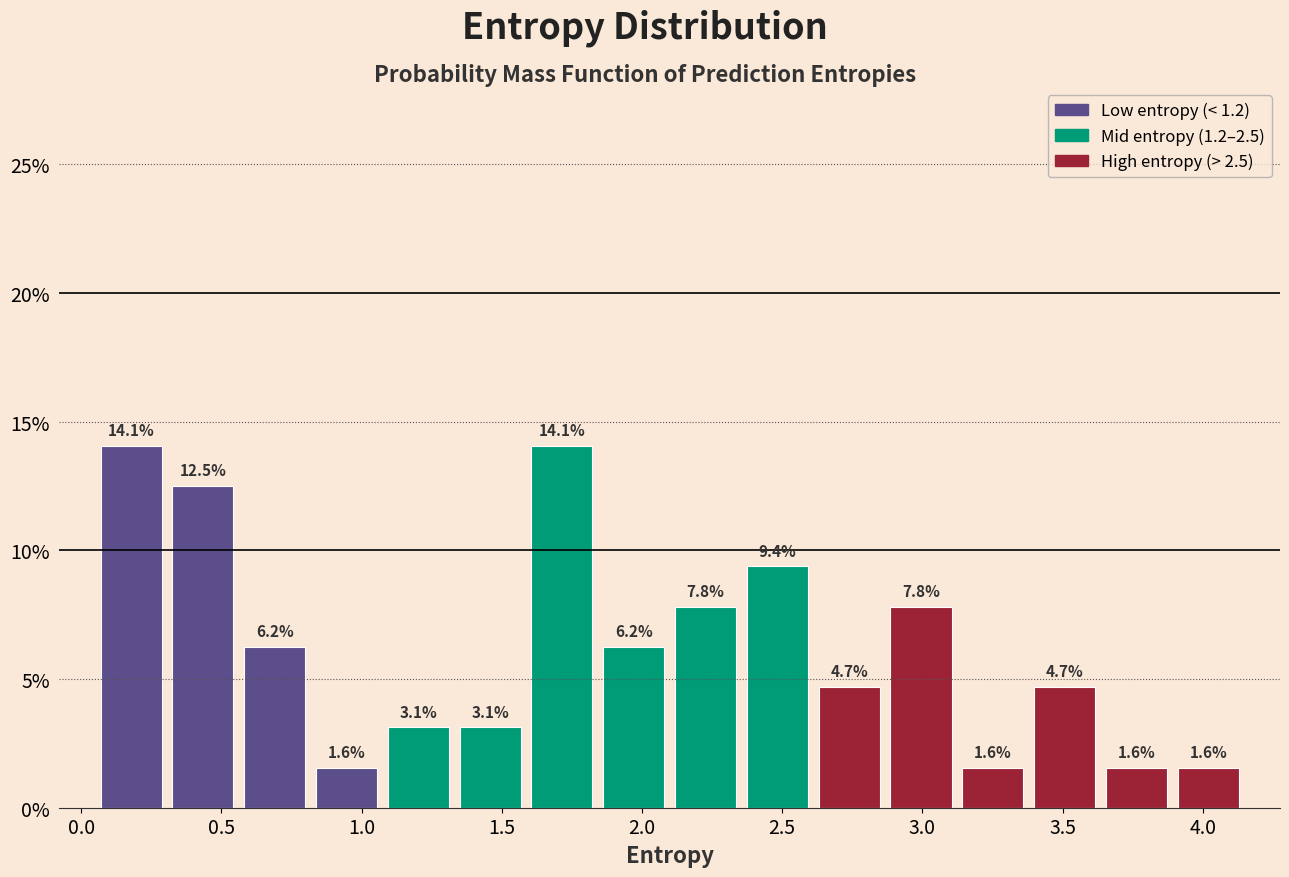

How tall is the bar that spans 2.35 to 2.60 on the x-axis? The bar edges are not printed on the chart, so give them approximately, as read against the axis.

9.4